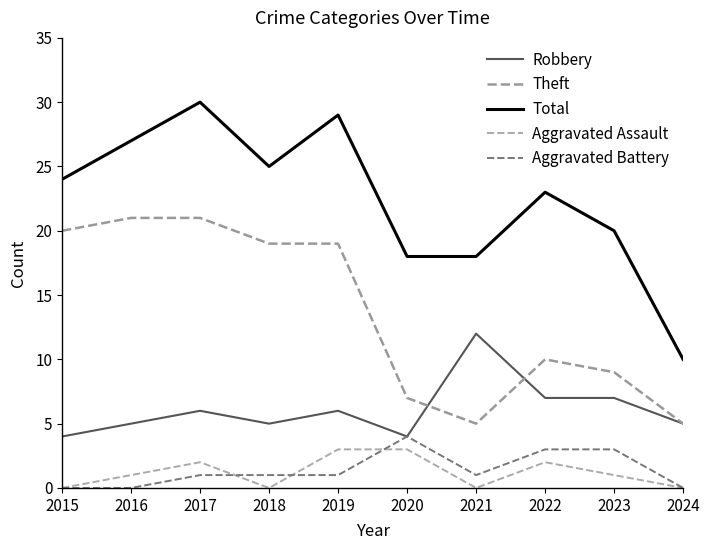

At how many categories does at least one series exceed 27?

2